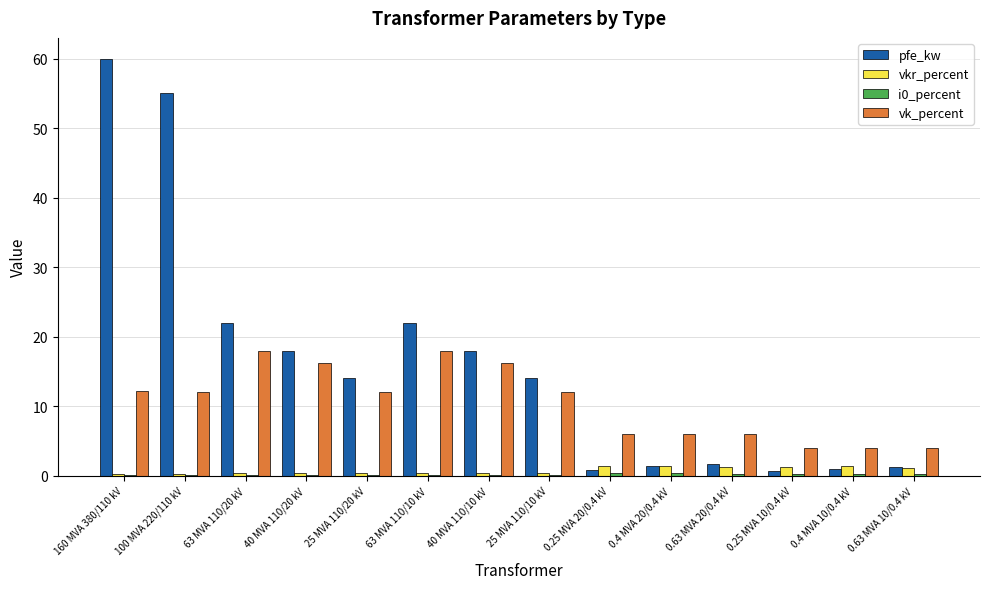

What is the total value across all series at 0.25 MVA 20/0.4 kV?

8.6